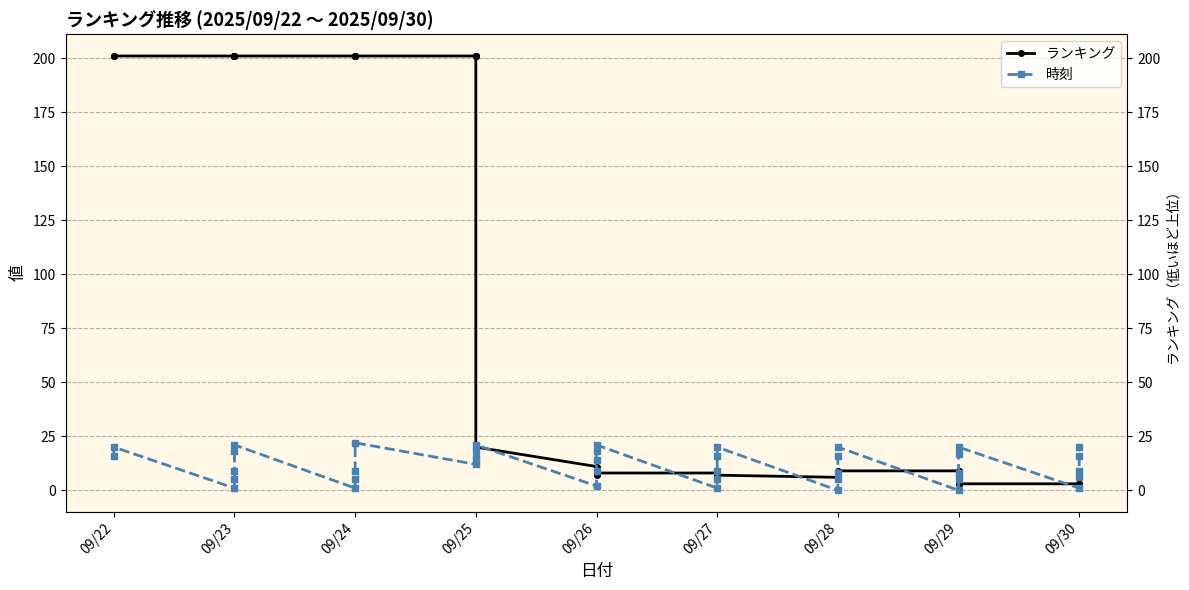

Which category has the highest value across all series?

09/22